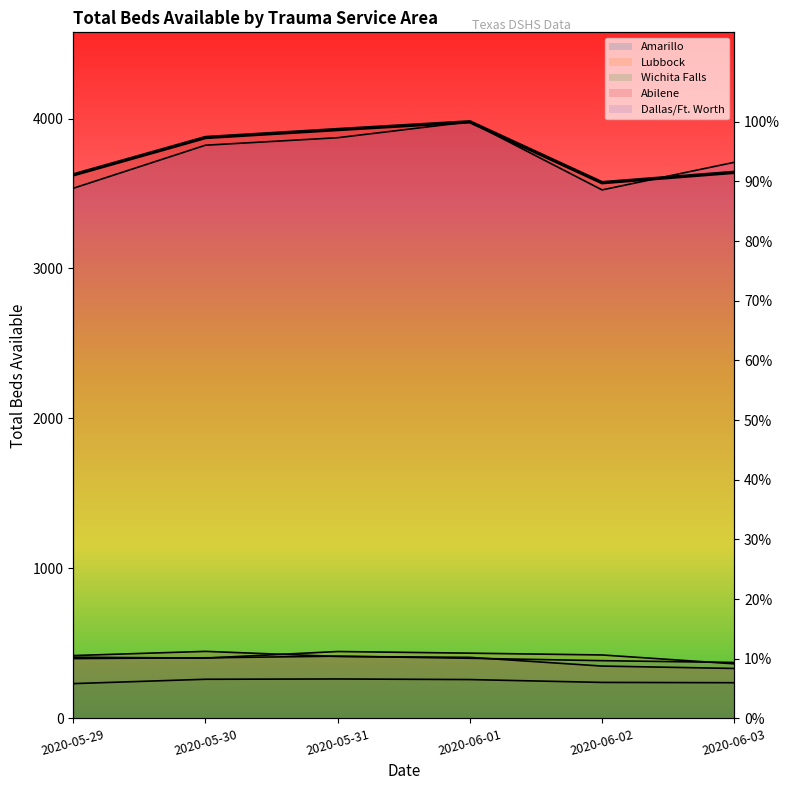

Reading left to right, extract all data points from this chart.

Amarillo: 2020-05-29=399	2020-05-30=404	2020-05-31=415	2020-06-01=401	2020-06-02=385	2020-06-03=373
Lubbock: 2020-05-29=408	2020-05-30=402	2020-05-31=446	2020-06-01=435	2020-06-02=423	2020-06-03=364
Wichita Falls: 2020-05-29=232	2020-05-30=261	2020-05-31=263	2020-06-01=259	2020-06-02=240	2020-06-03=238
Abilene: 2020-05-29=419	2020-05-30=447	2020-05-31=413	2020-06-01=407	2020-06-02=349	2020-06-03=333
Dallas/Ft. Worth: 2020-05-29=3535	2020-05-30=3822	2020-05-31=3872	2020-06-01=3978	2020-06-02=3524	2020-06-03=3708